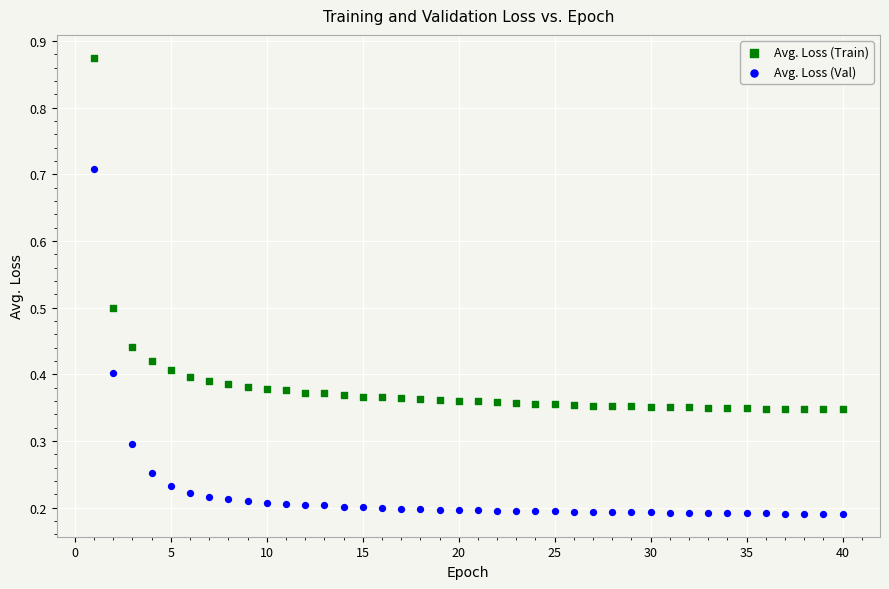

Which series contains the highest Y value?

Avg. Loss (Train)